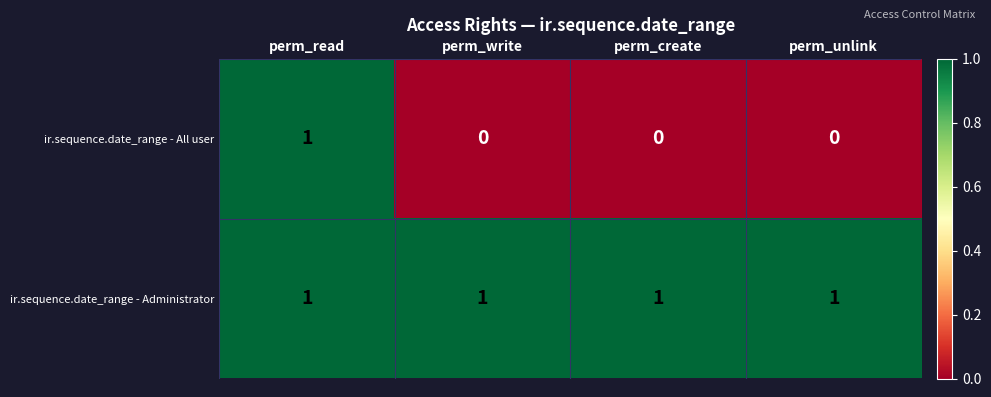

Count the ir.sequence.date_range - All user values in the range 0 to 1.

4